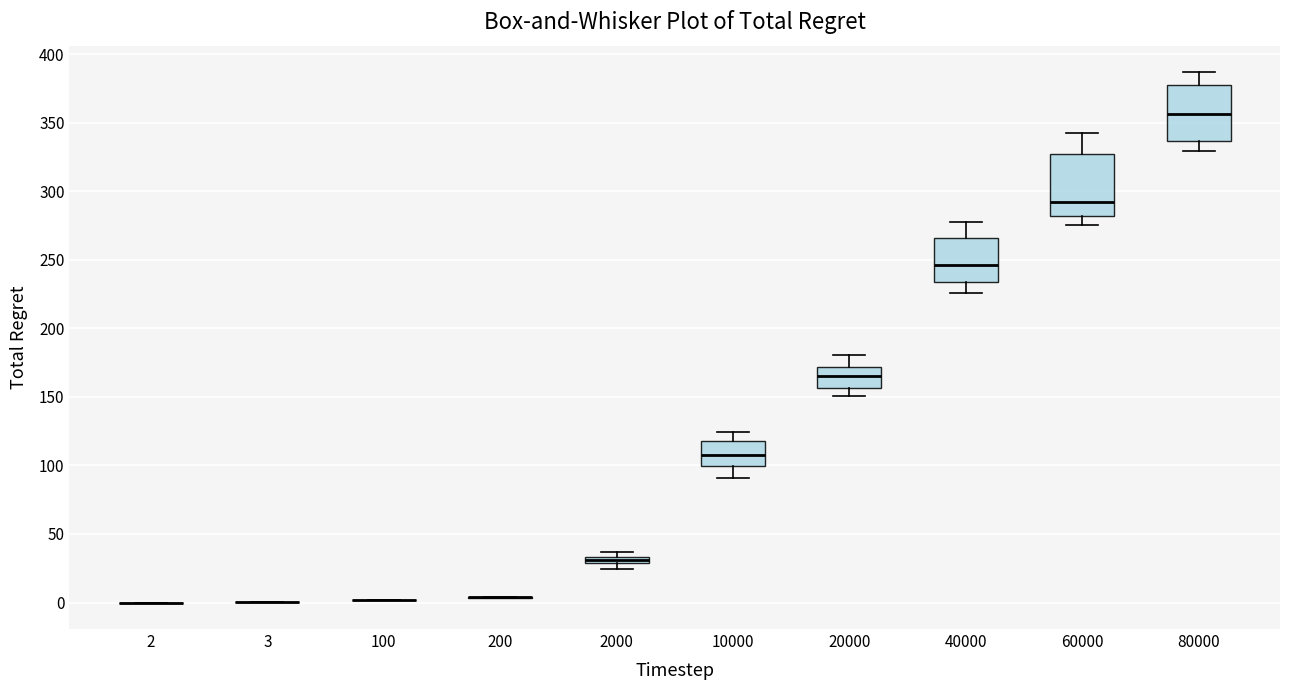

Where does the upper whisker of the box at x = 80000 end on the y-axis? The values are not printed on the chart, so give them approximately, as read against the axis.

385